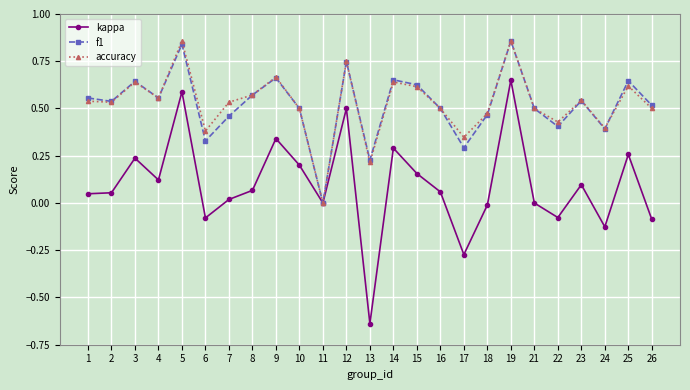

Which category has the highest value in the kappa series?

19